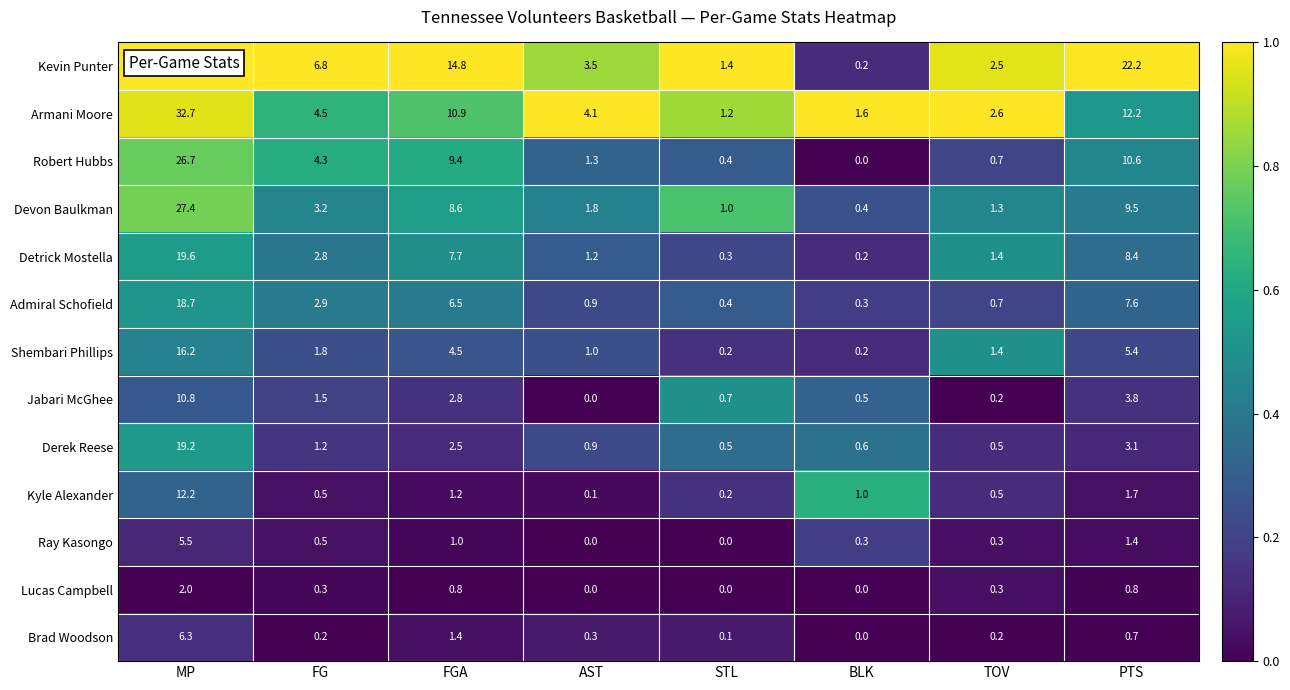

True or false: Derek Reese has a value of 0.9 at AST.

True